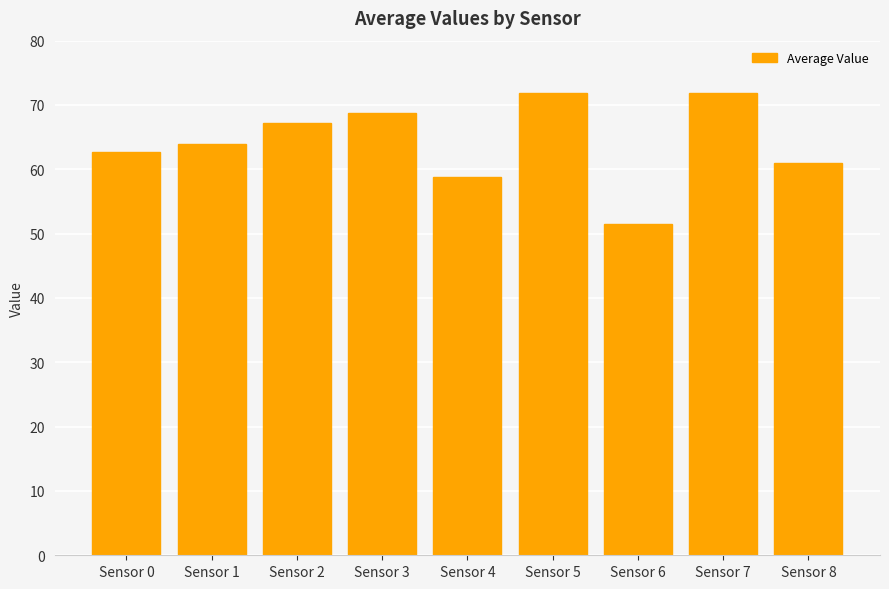

At which category does the chart reach its minimum across all series?

Sensor 6